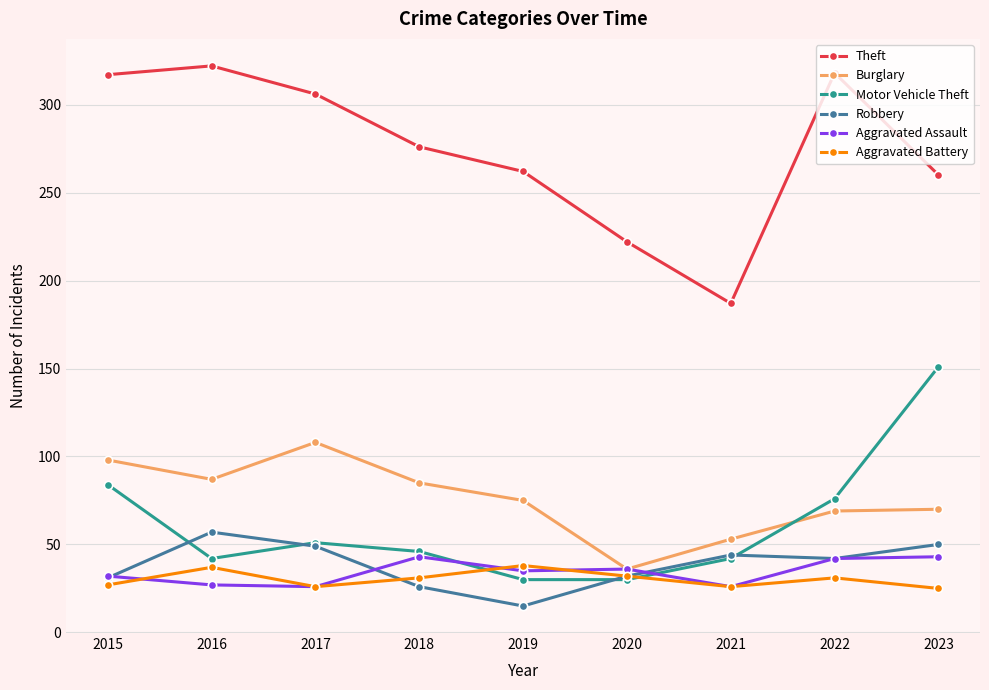

Where is the first local maximum for Burglary?

2017